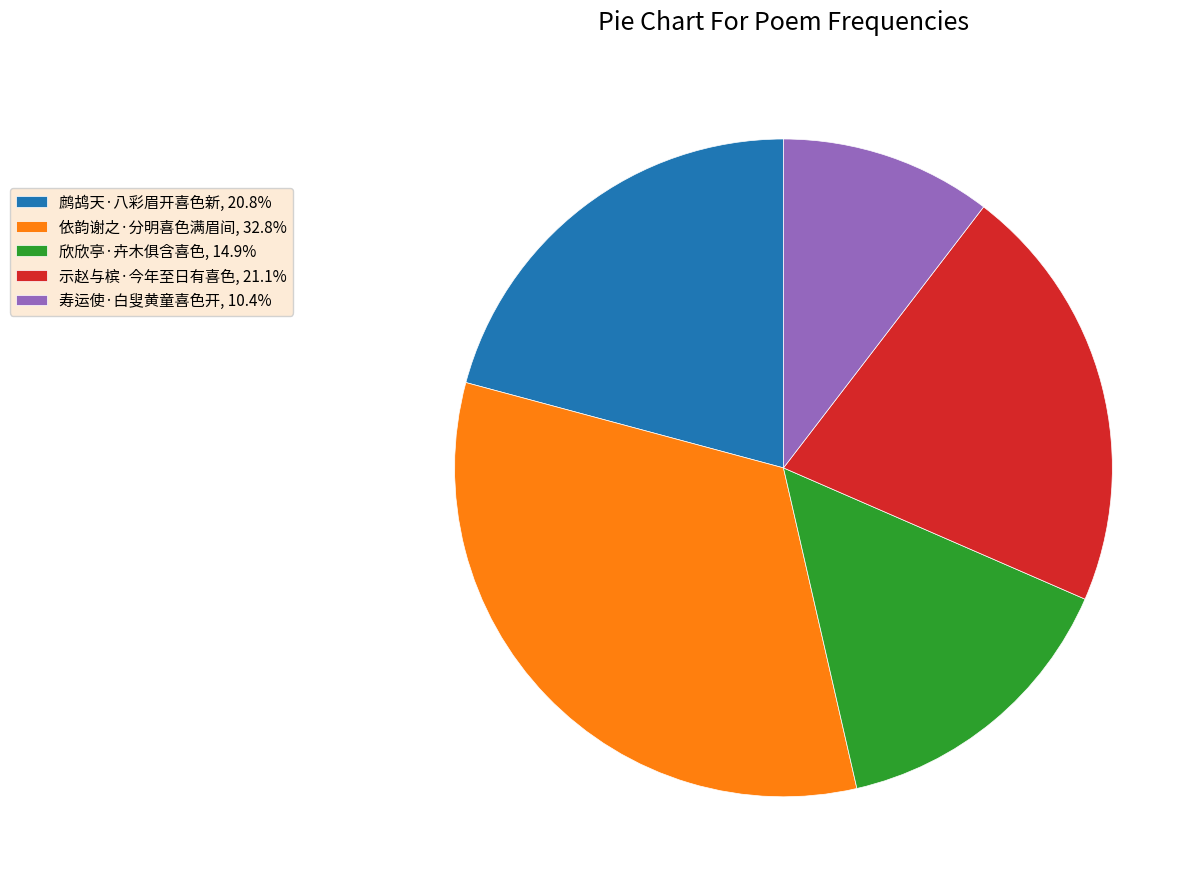

Is there a majority slice in this chart?

No